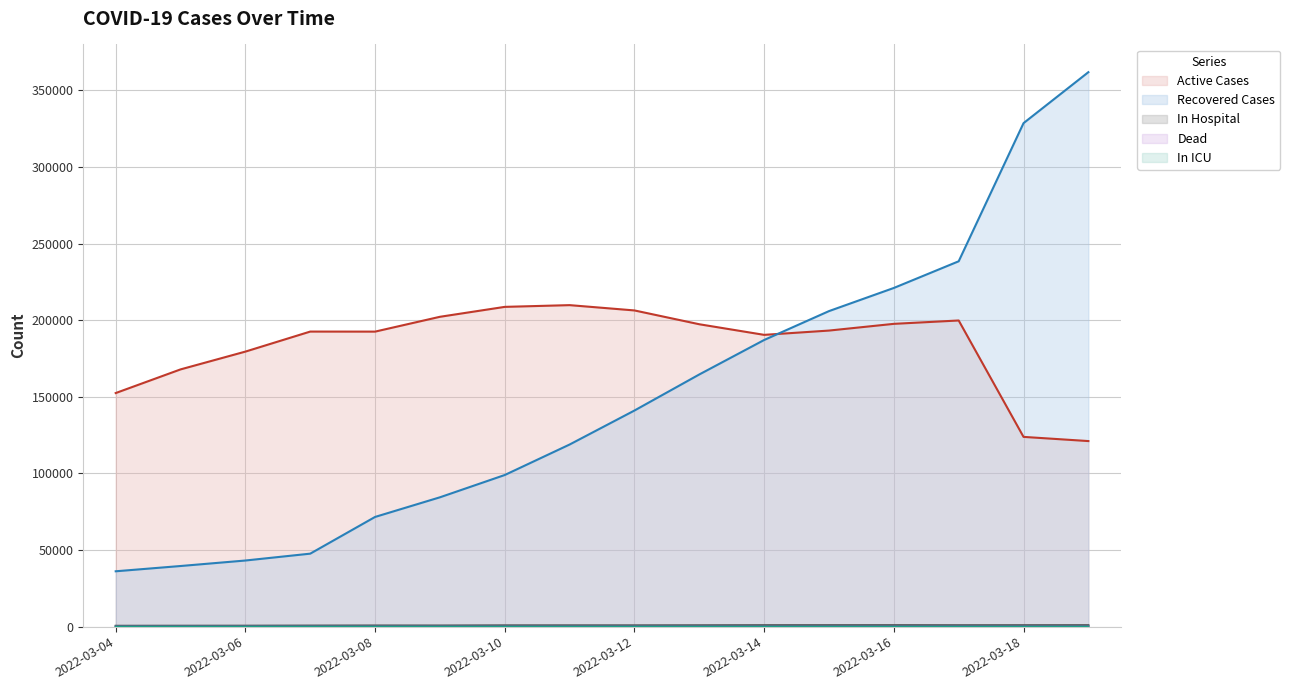

What is the spread (max minus min) of values at 2022-03-15?

205953